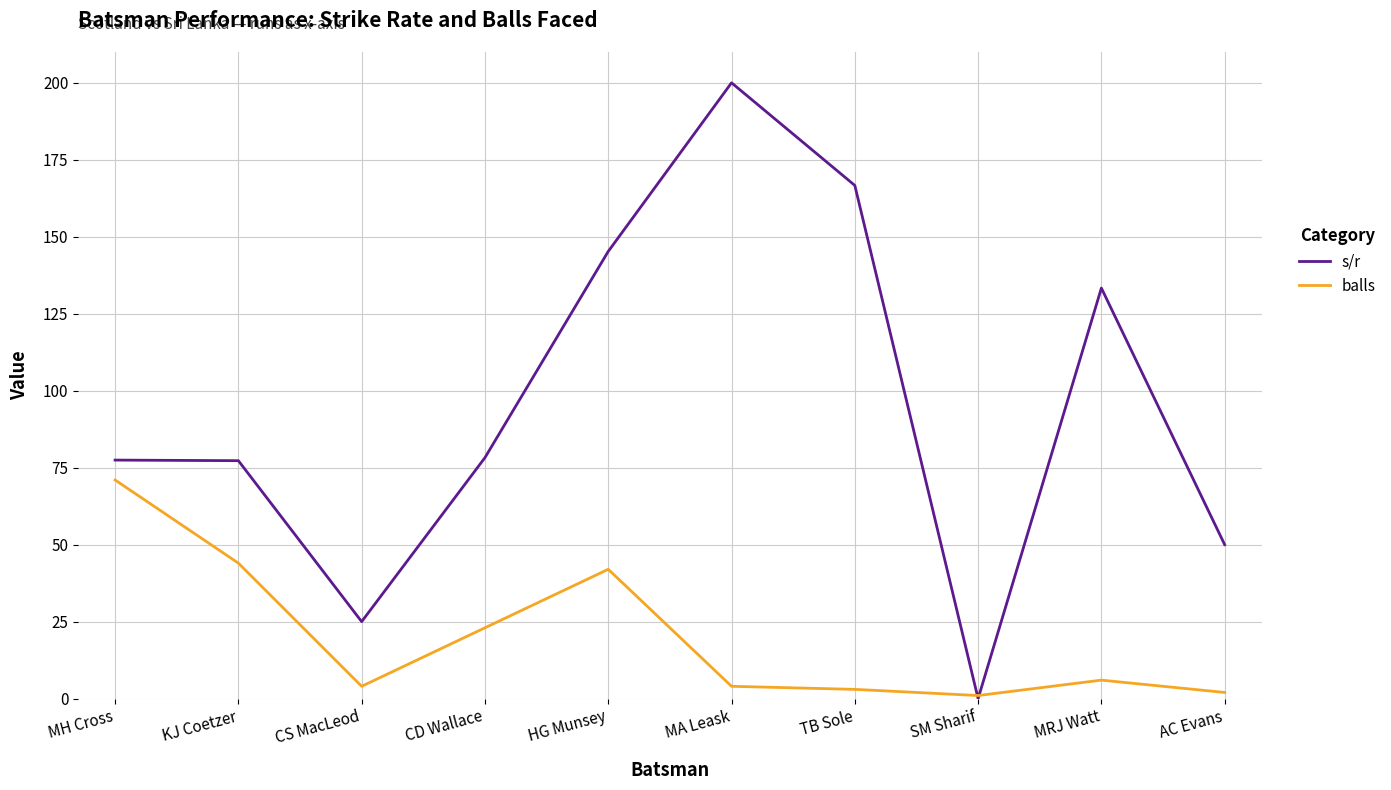

At which category is the sum across all series the highest?

MA Leask